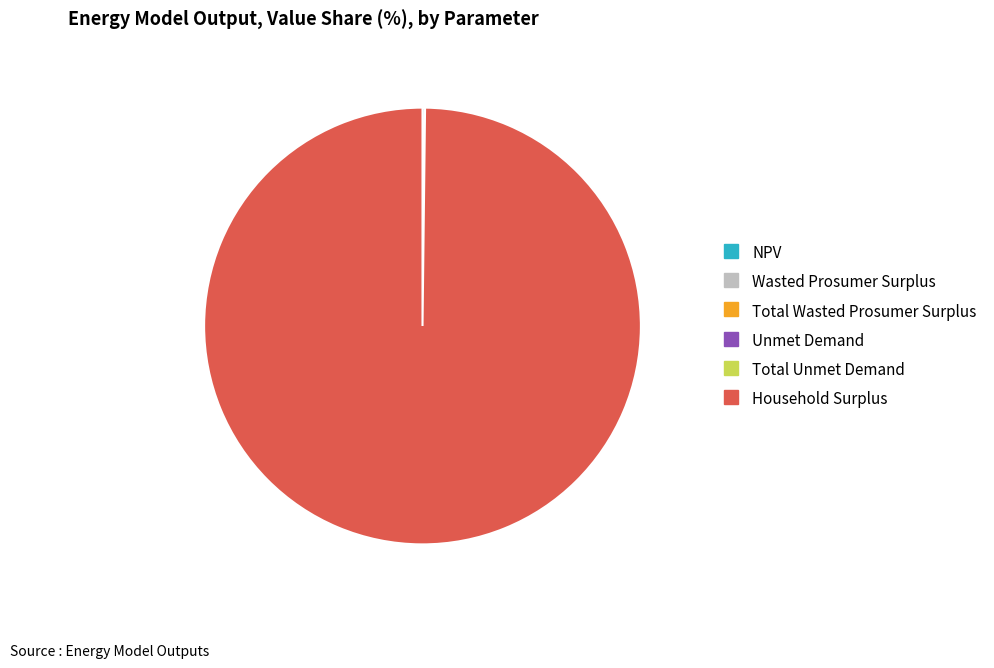

Which slice represents more than half of the pie?

Household Surplus